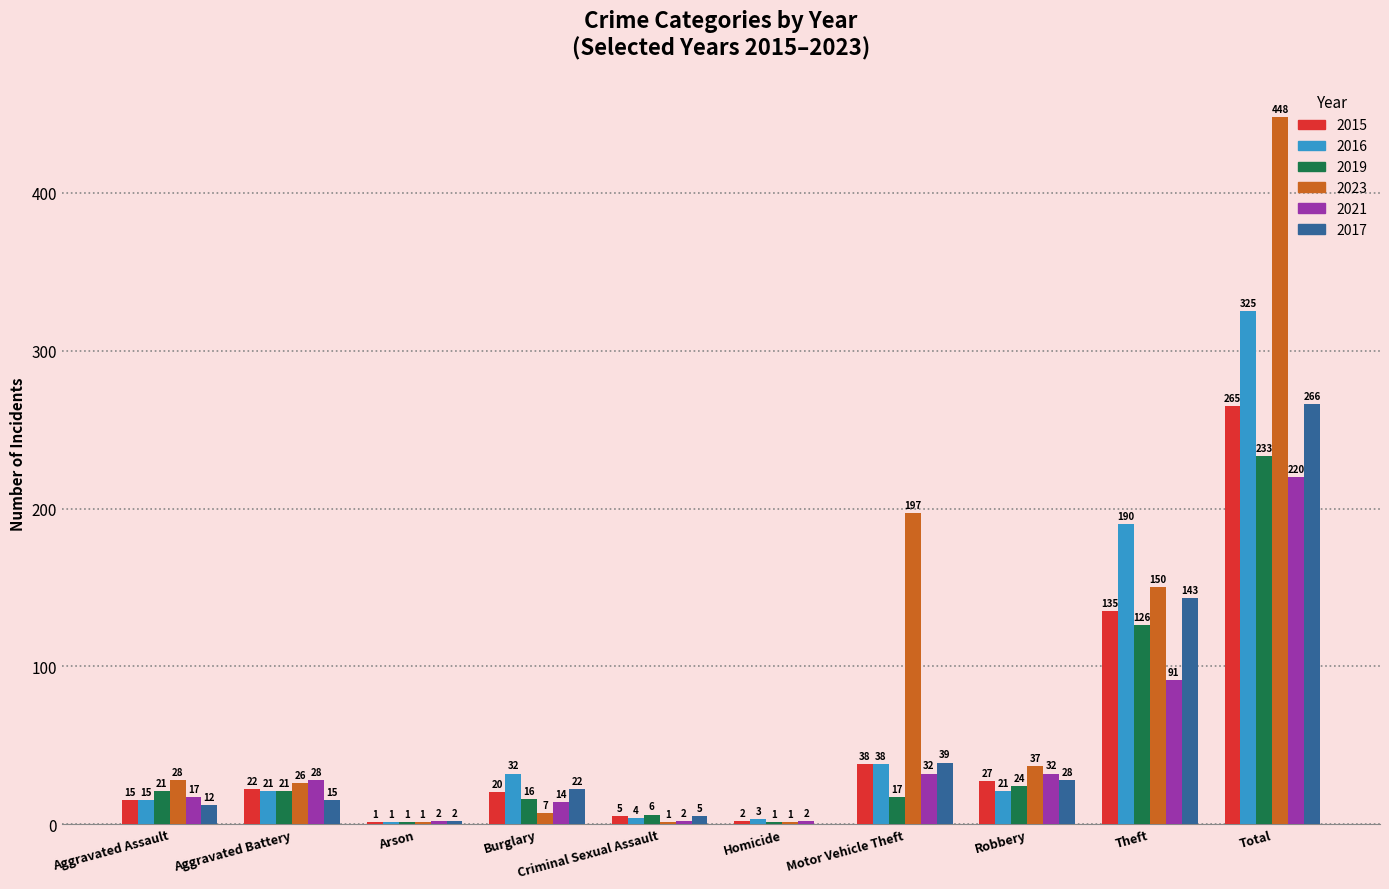

What is the approximate value of 2021 at Total?

220